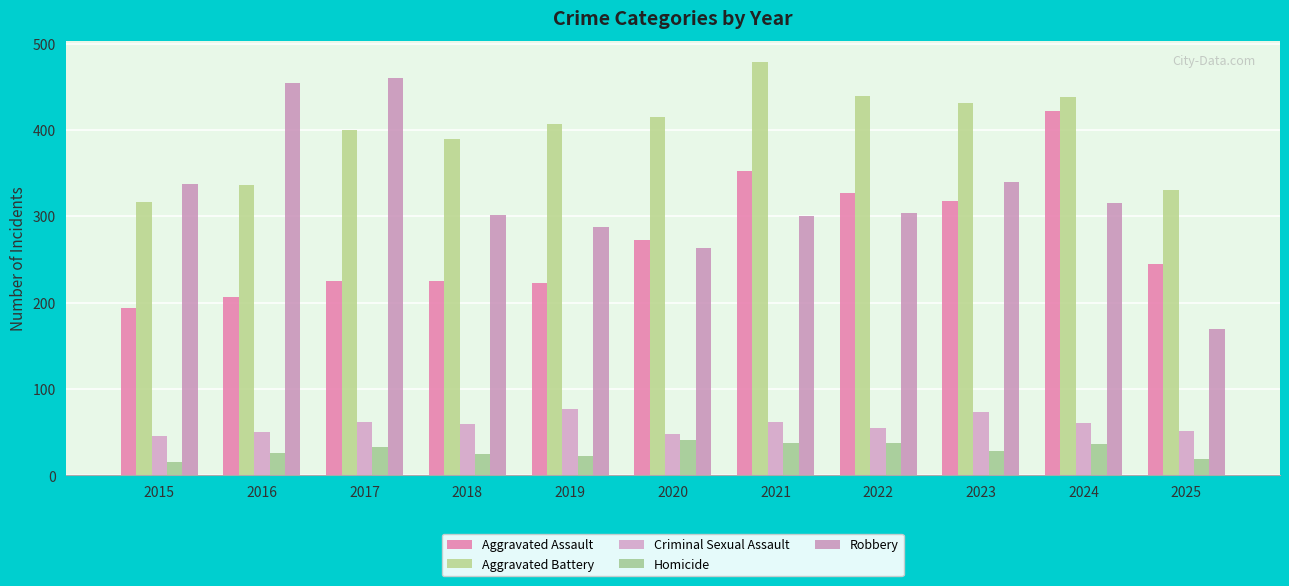

What is the maximum value shown in the chart?

479